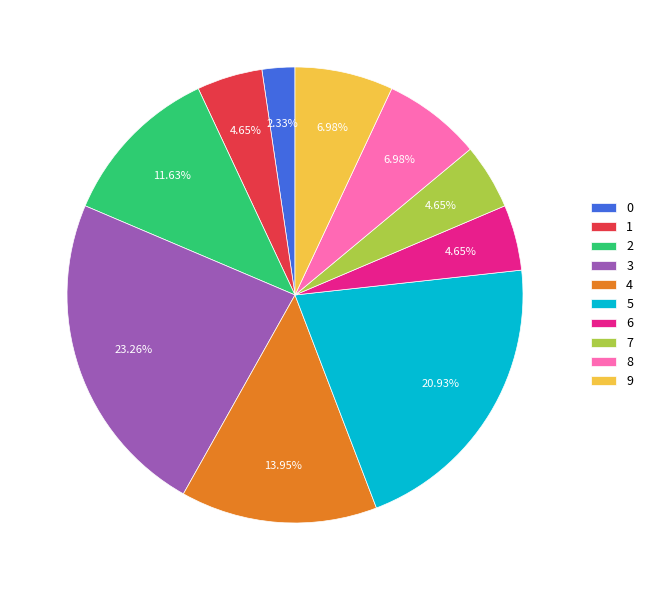

Approximately how many times larger is the value at 5 compared to 3?

0.9